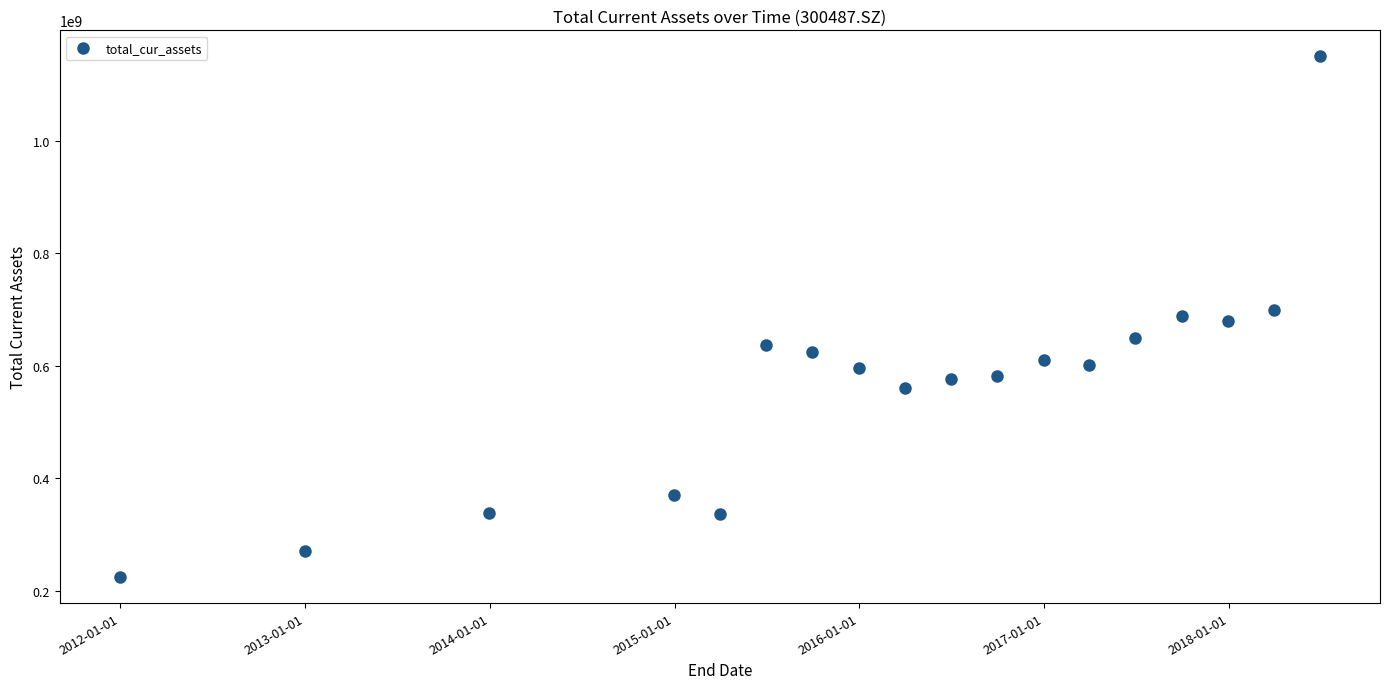

What is the range of X values (max minus min)?

2373.0